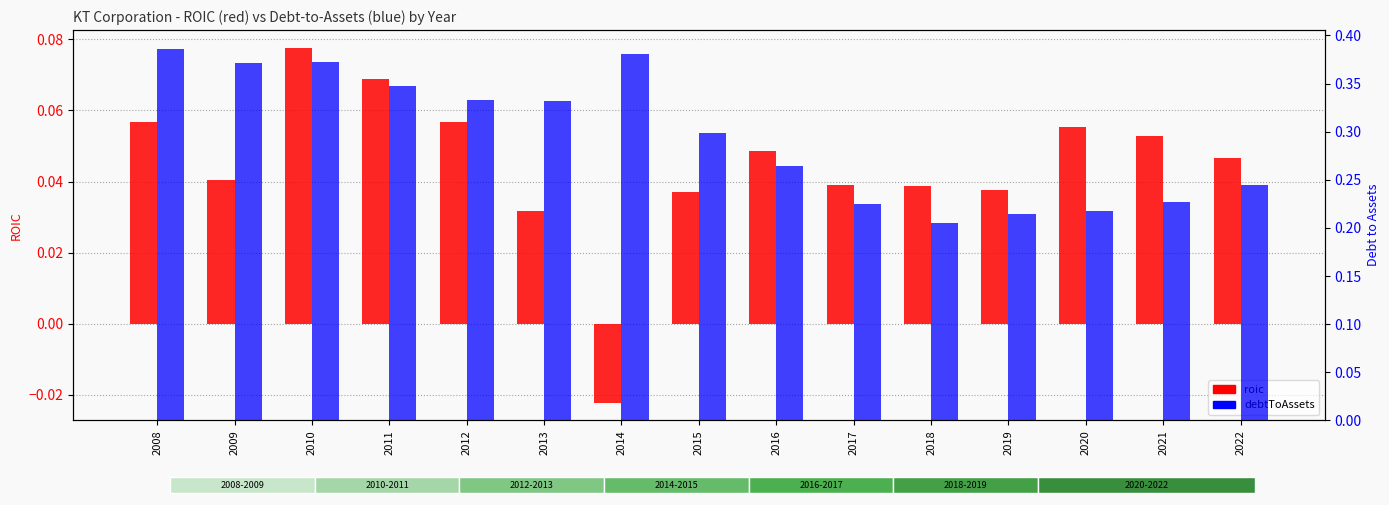

Rank the series by their average value, from highest to lowest.

debtToAssets, roic